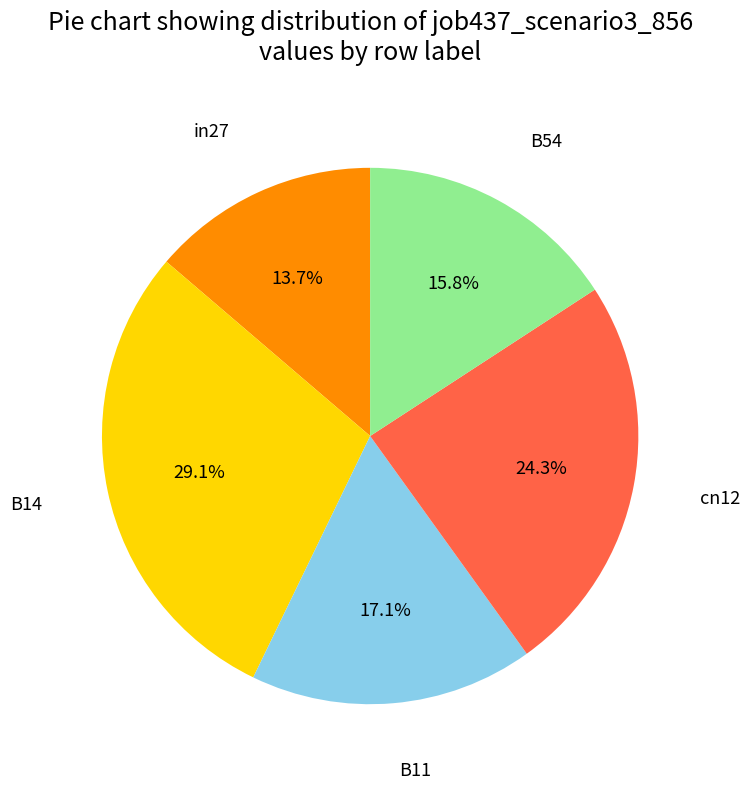

What is the largest slice in the pie chart?

B14